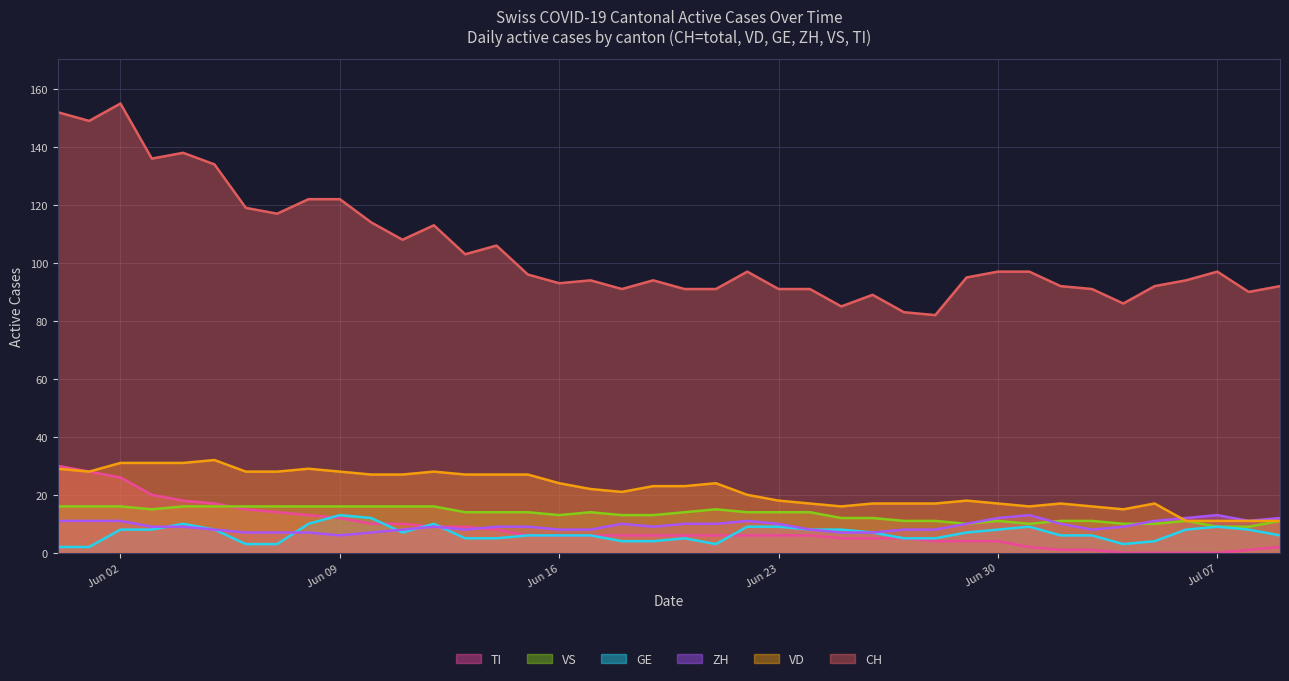

What is the difference between the second highest and second lowest values in the TI series?

28